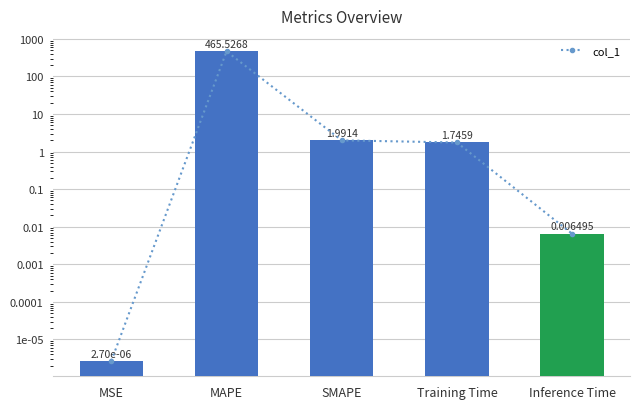

Where is the data nearest to the value 232?

SMAPE